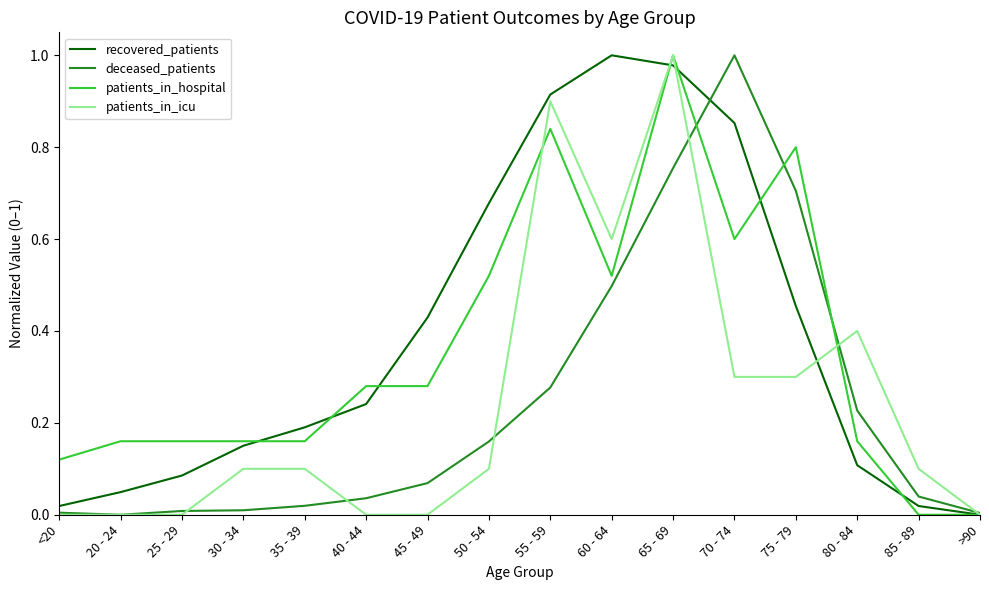

Between 60 - 64 and 75 - 79, which series saw the biggest shift?

recovered_patients